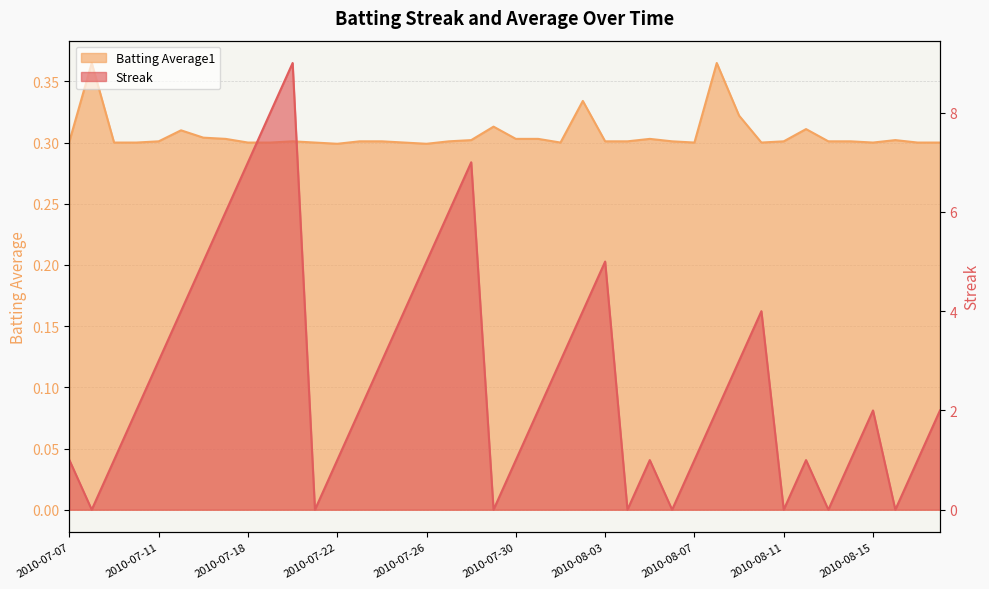

What is the sum of the Batting Average1 values at 2010-07-22 and 2010-08-12?

0.6